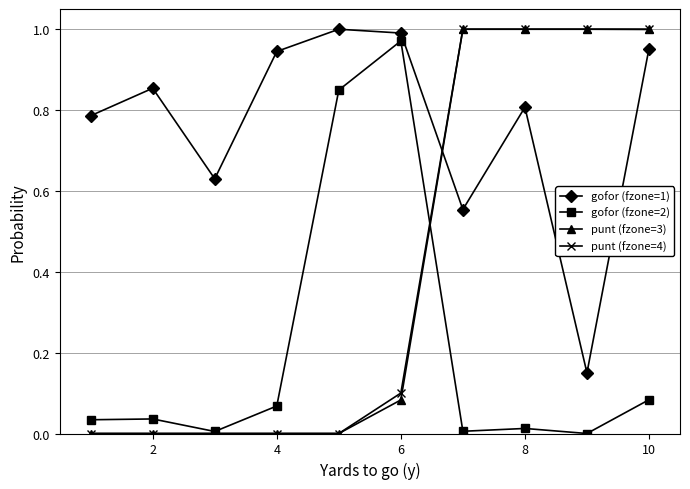

True or false: gofor (fzone=2) has more than 0 interior local peaks.

True